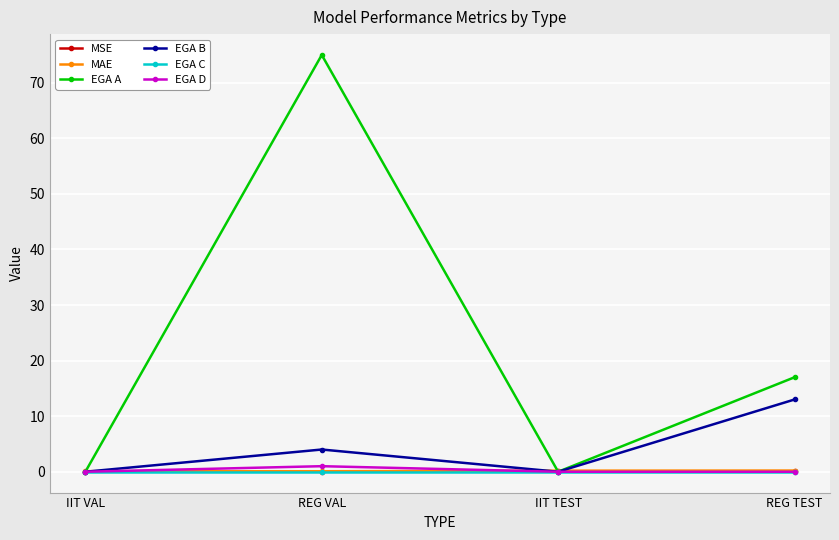

Which label corresponds to the largest value in the chart?

REG VAL